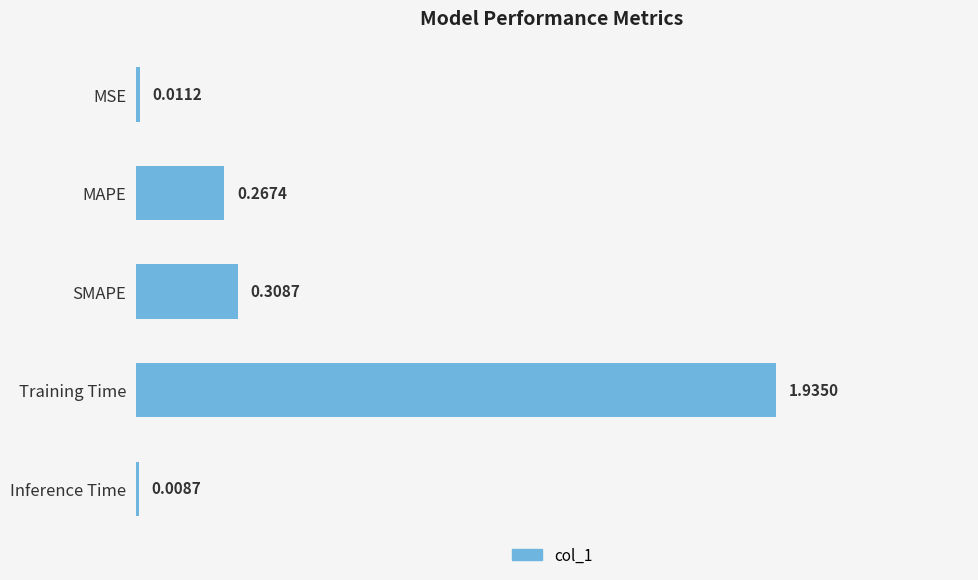

Which label corresponds to the smallest value in the chart?

Inference Time